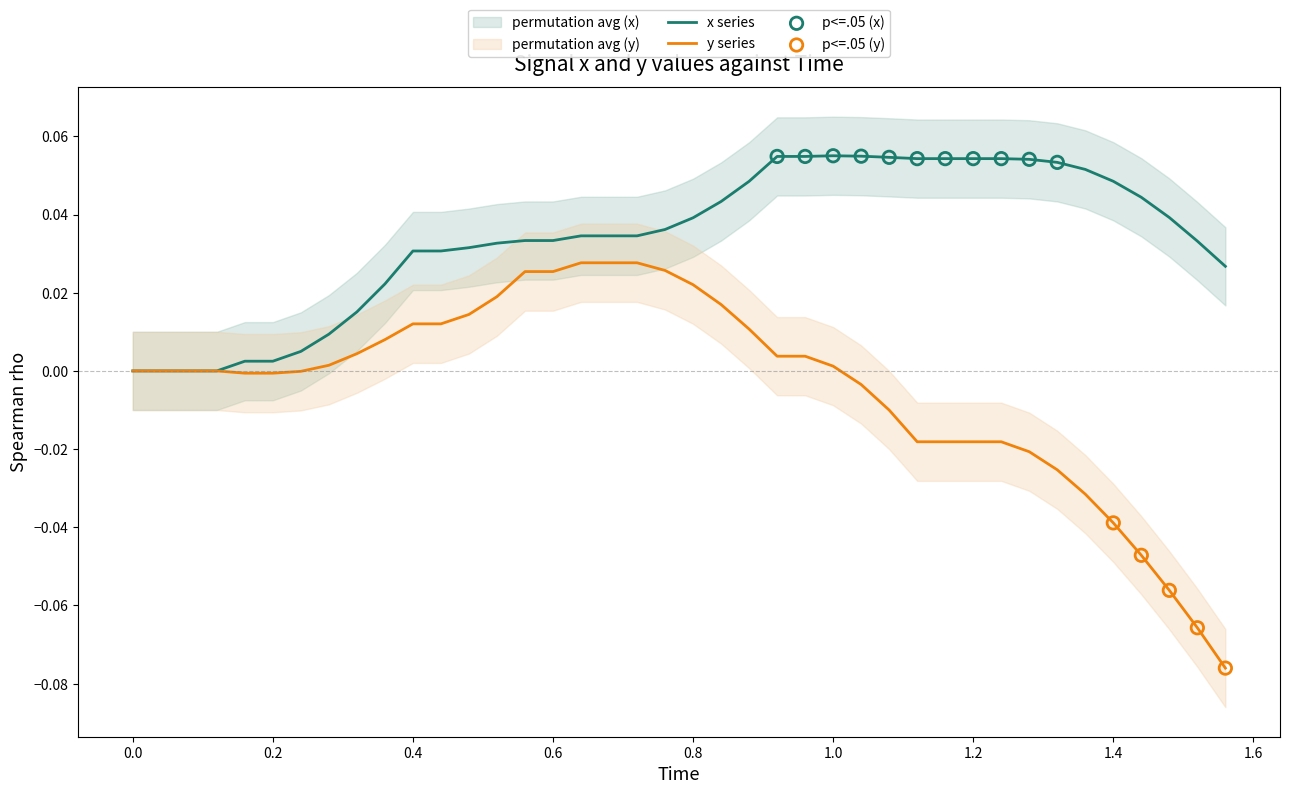

Which series has the largest total across all categories?

x